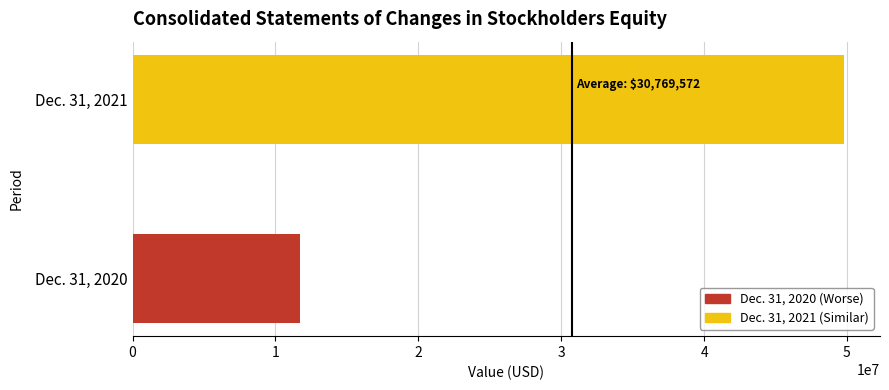

What is the maximum value shown in the chart?

49821135